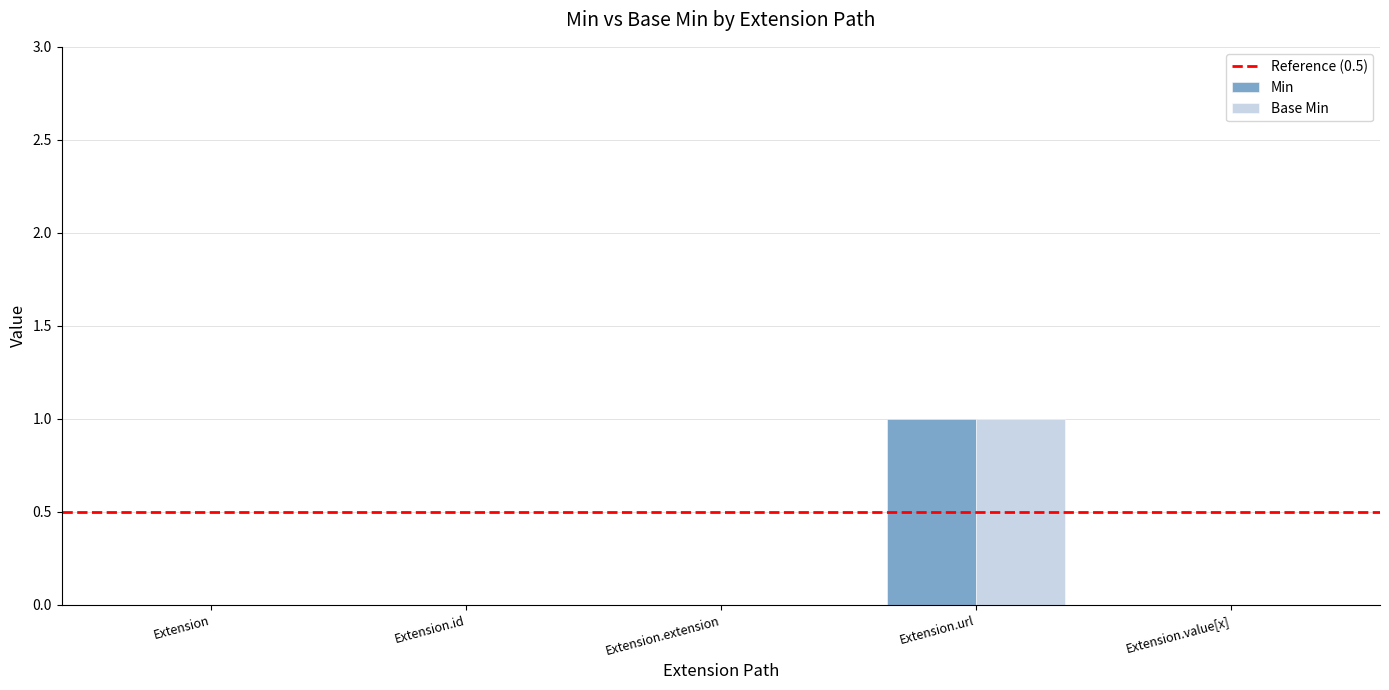

How many categories are shown in the chart?

5